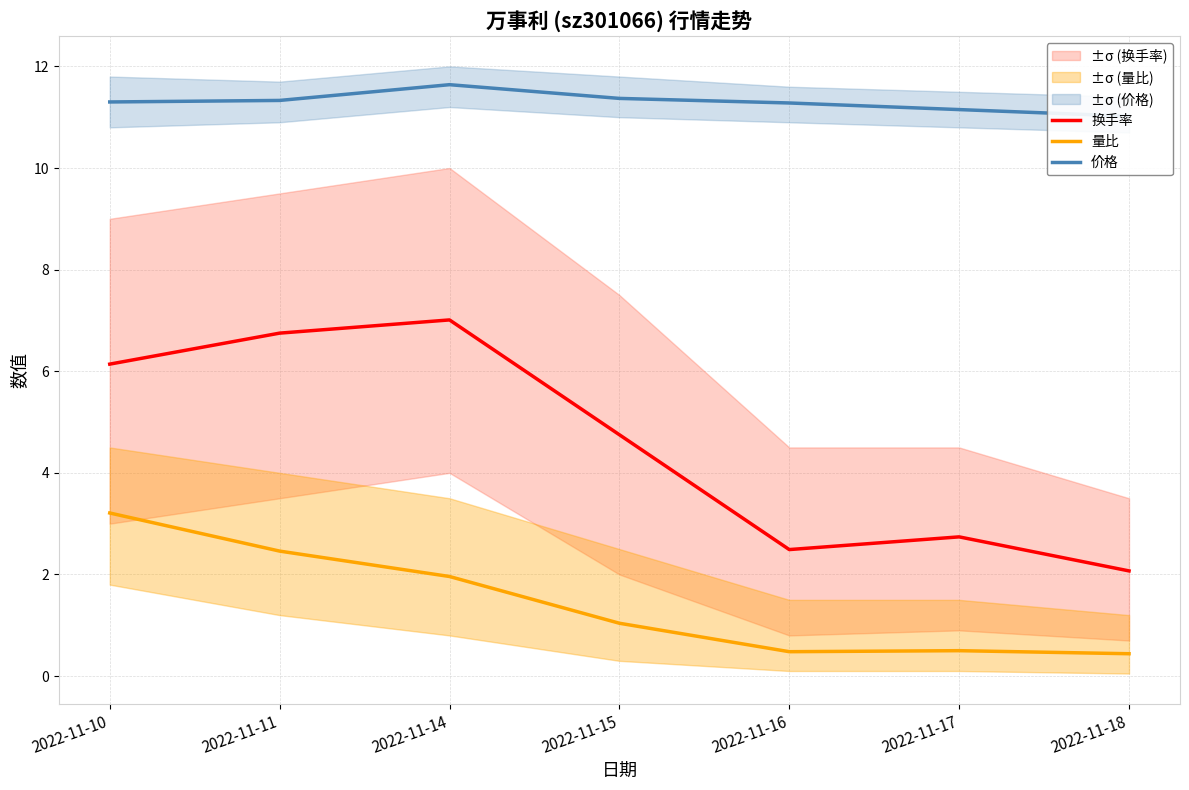

True or false: 换手率 has more than 0 points higher than both neighbors.

True